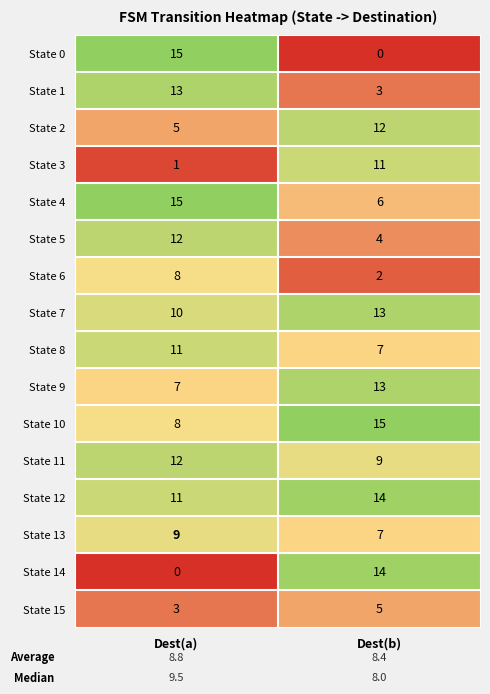

At which category is the sum across all series the highest?

Dest(a)